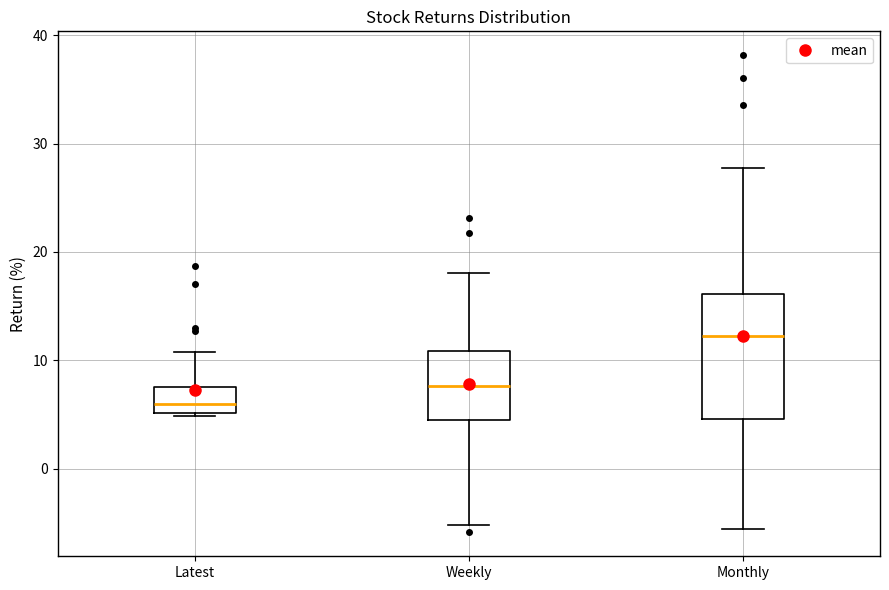

Which box has the lowest median line?

Latest